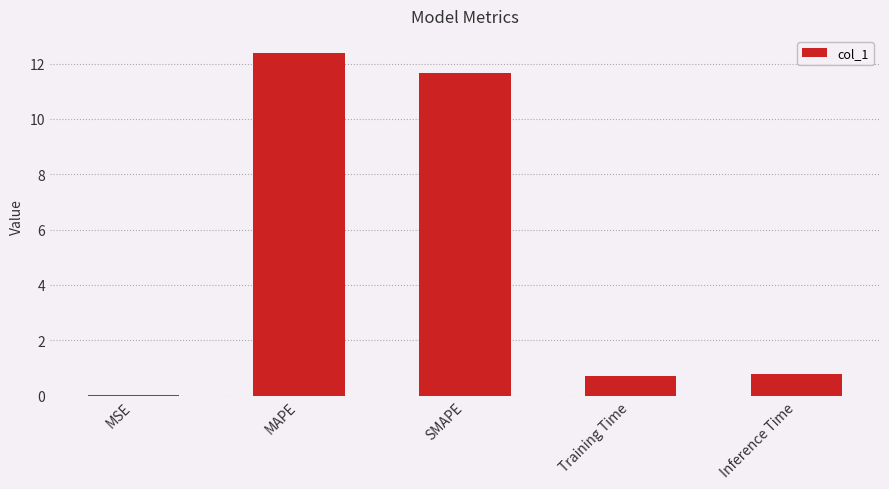

Which has a higher value, Inference Time or SMAPE?

SMAPE